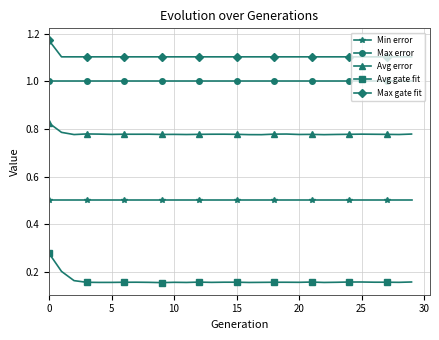

Which series has the widest spread of values?

Avg gate fit